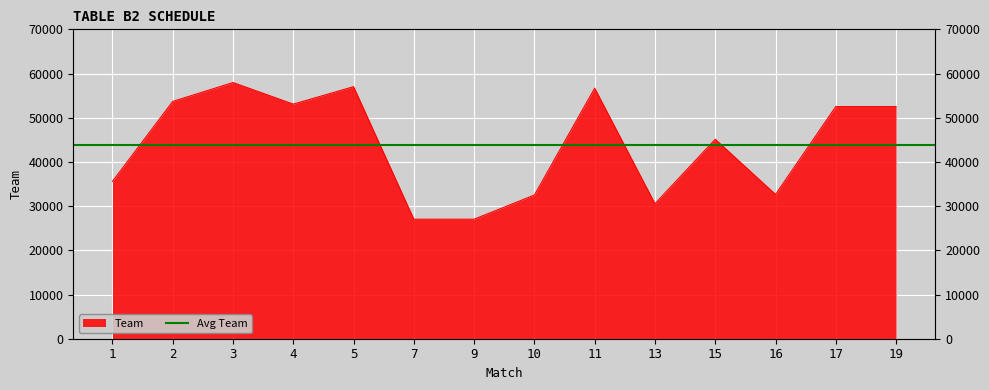

At which category does the chart reach its minimum across all series?

9